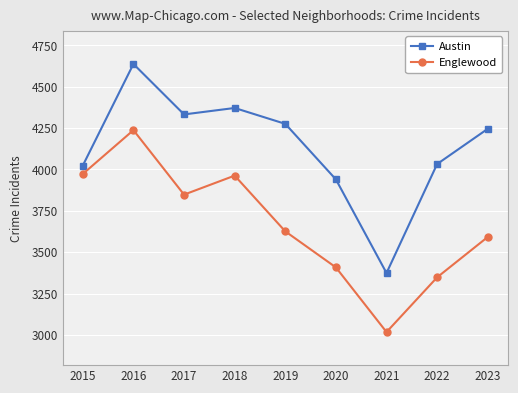

Where is Englewood nearest to the value 3627?

2019